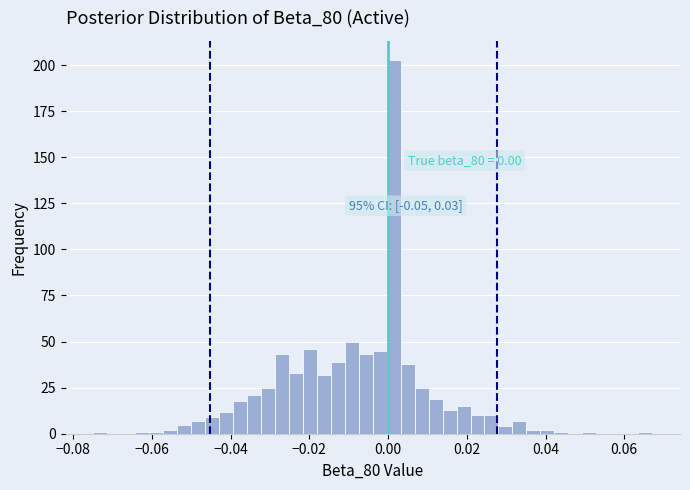

Around what value on the x-axis is the tallest bar? Give the approximate position of its centre, as read against the axis.

0.002